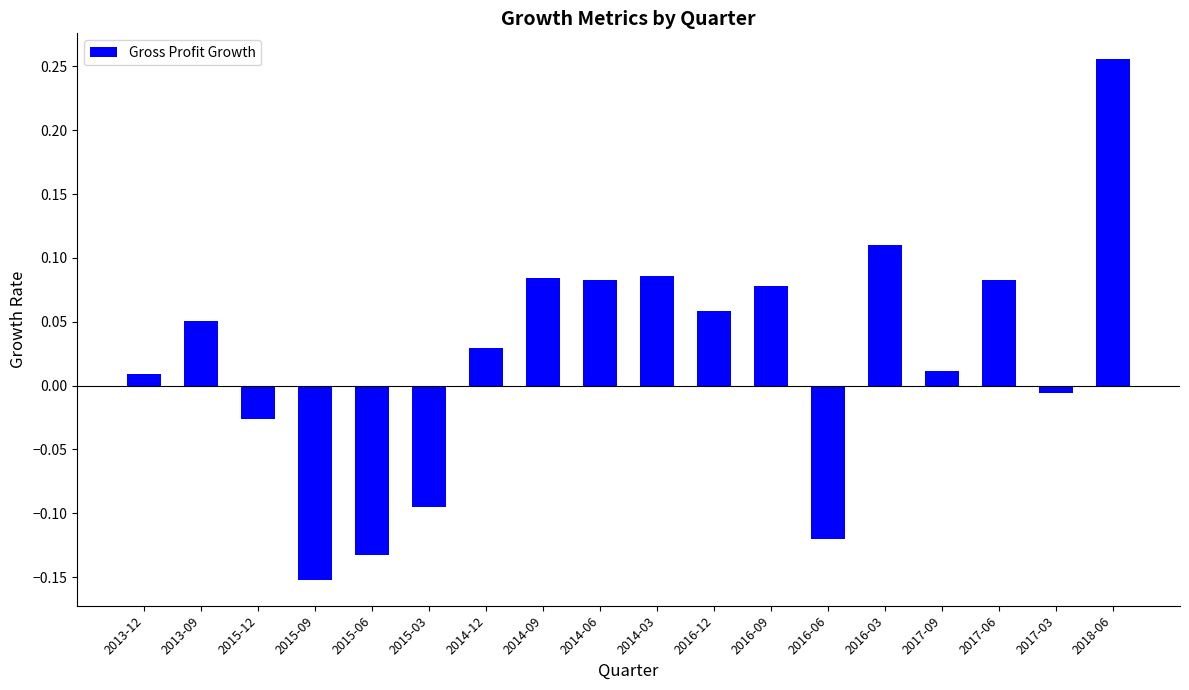

What position from the right is 2017-06?

3